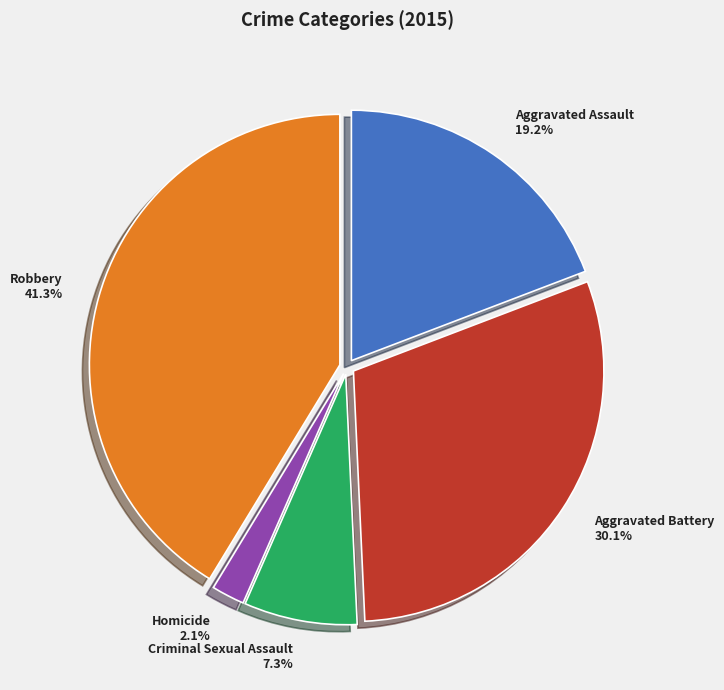

Count the number of slices in the pie.

5